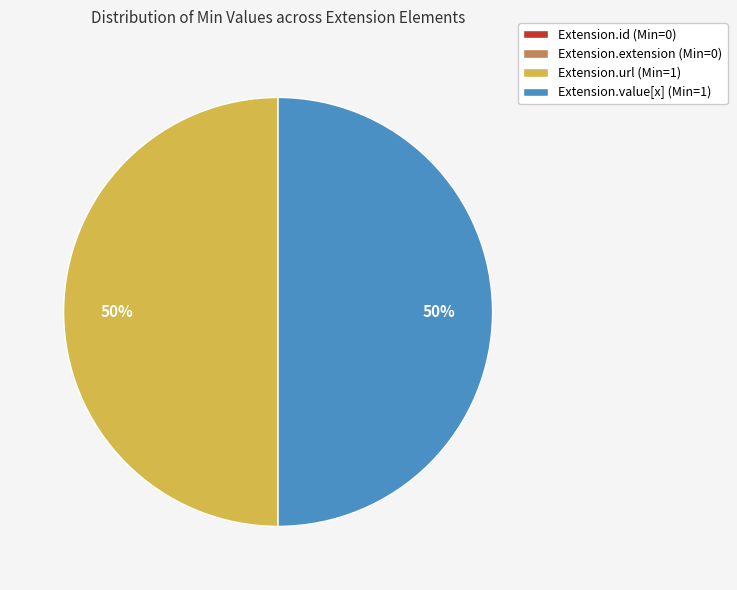

Is it true that Extension.url (Min=1) is 60% of the pie?

False